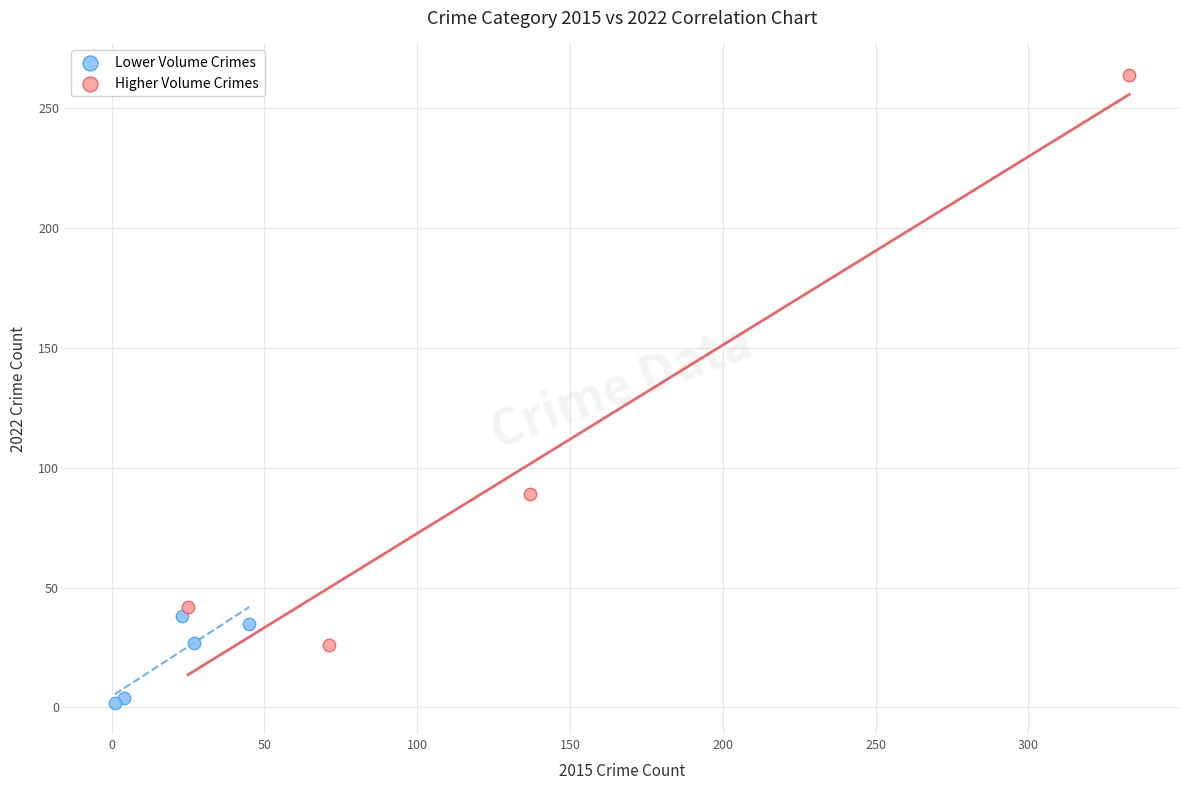

Which series has the largest Y range (max minus min)?

Higher Volume Crimes